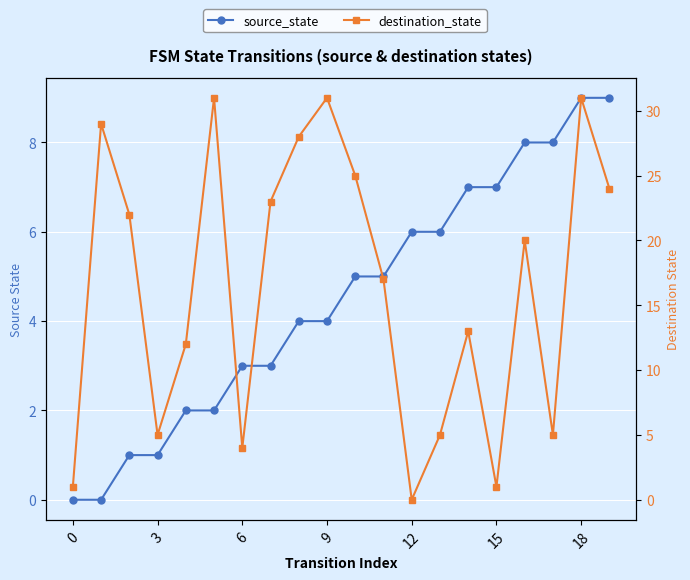

What is the difference between the maximum and minimum values in the source_state series?

9